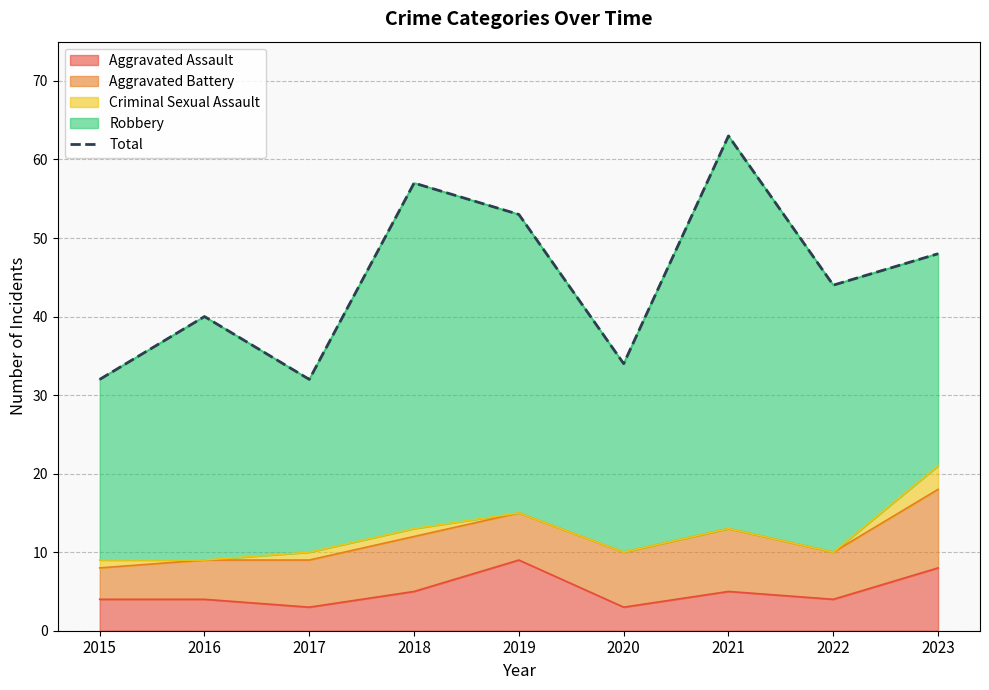

Approximately how many times larger is the value at 2023 compared to 2017?

1.5